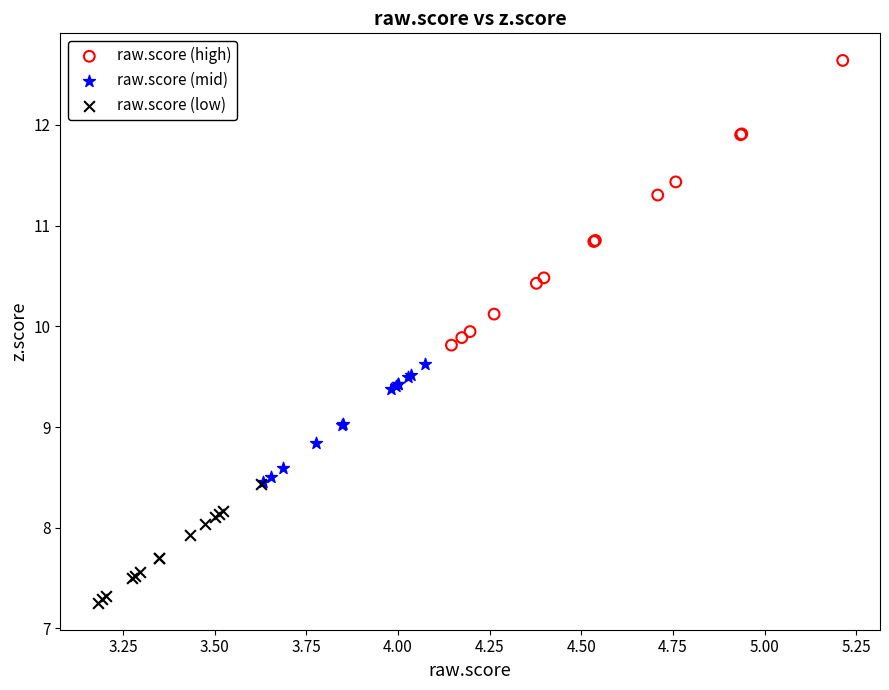

Which series reaches the minimum Y coordinate?

raw.score (low)